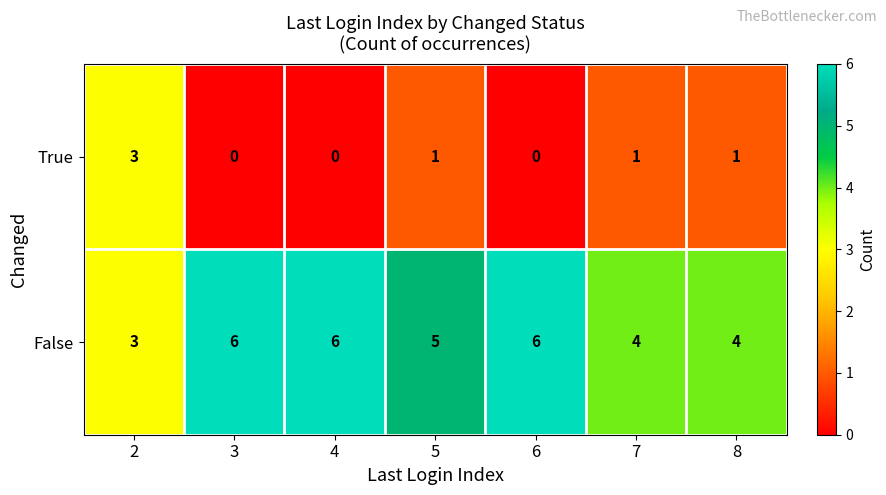

What is the sum of the False values at 7 and 6?

10